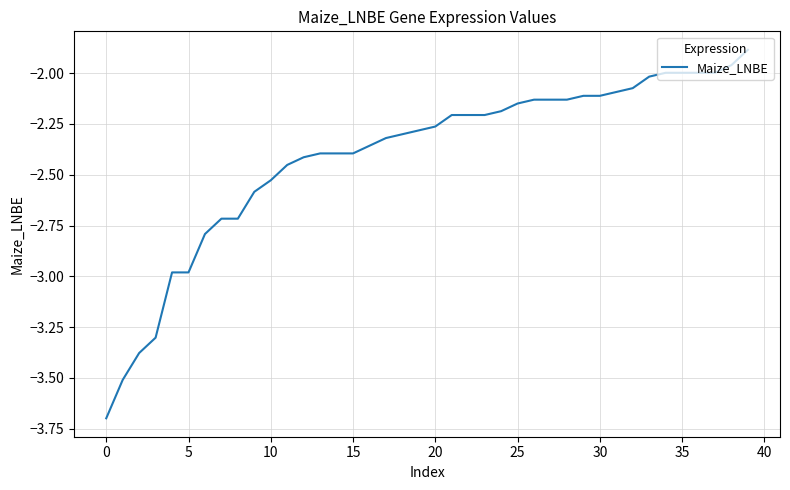

What is the greatest value displayed?

-1.9